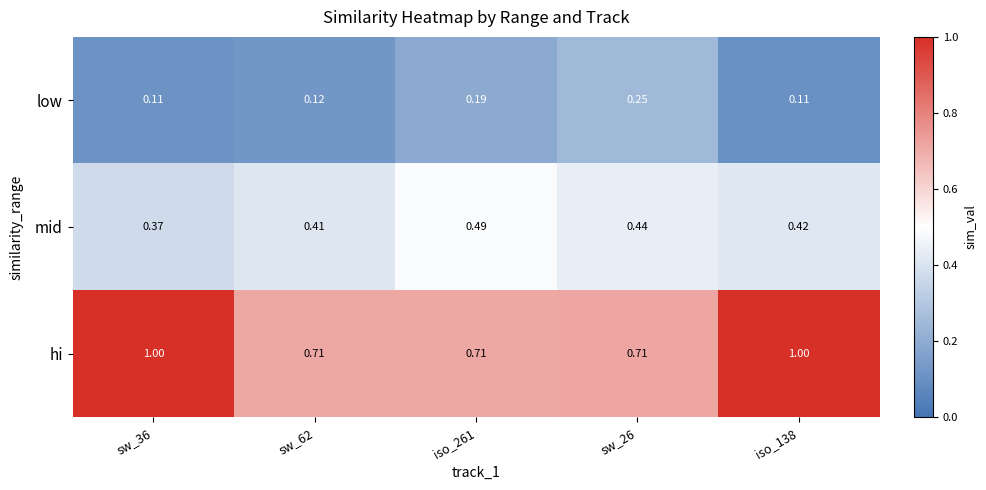

List the series in order of their overall mean, lowest first.

low, mid, hi